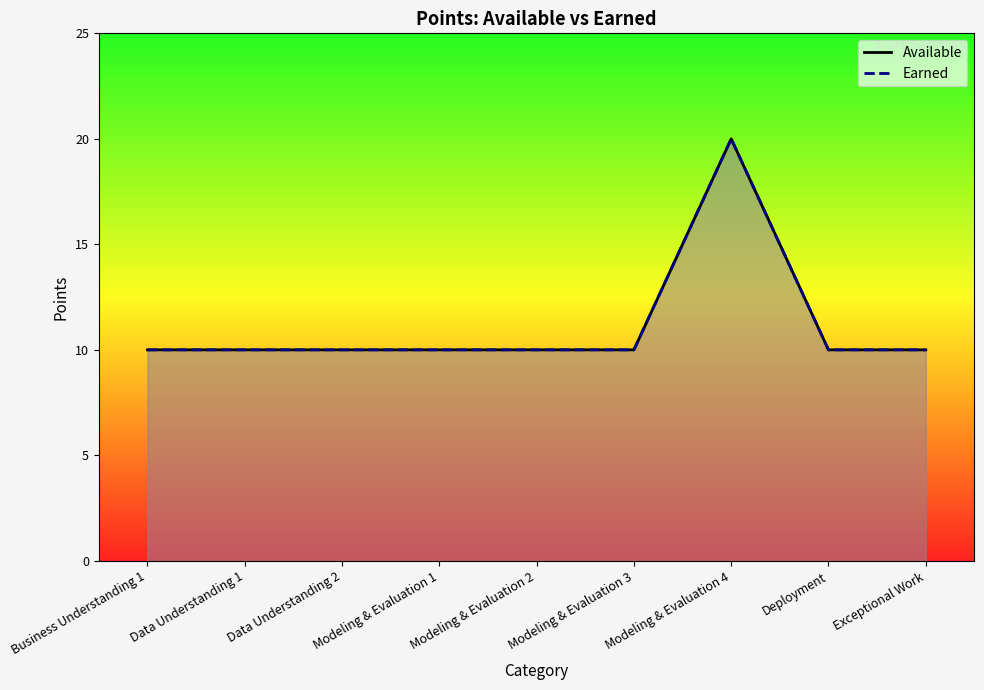

How many data points in Earned are above 10?

1